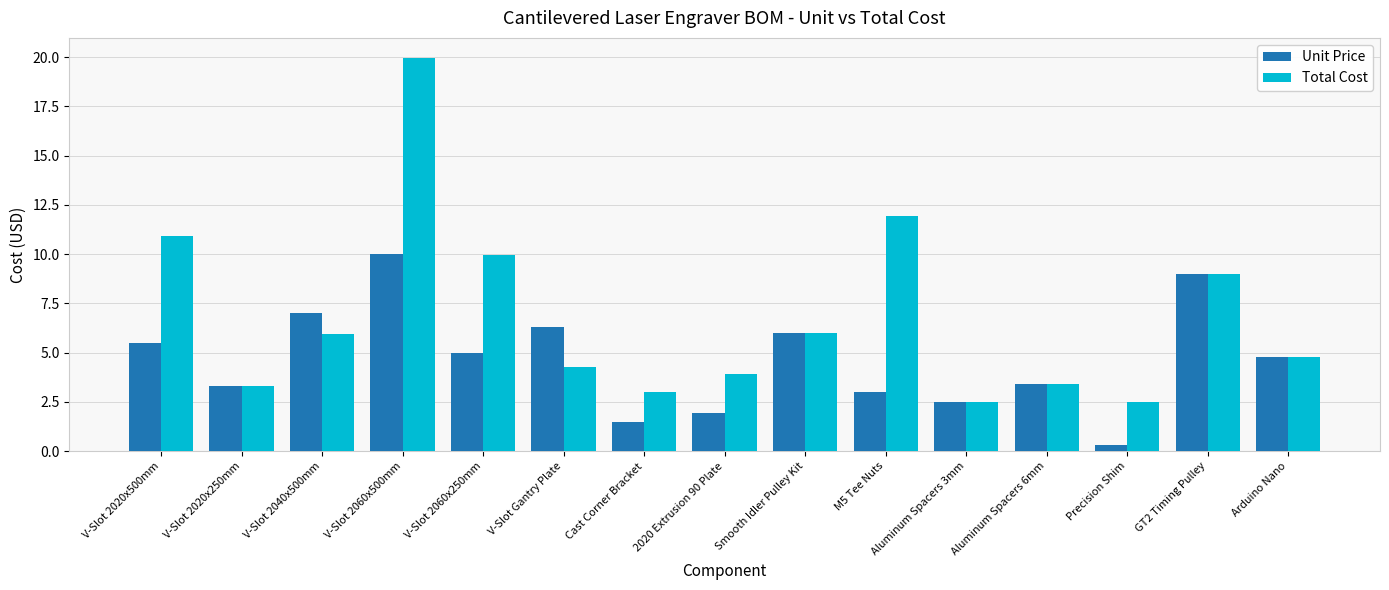

At how many categories does at least one series exceed 18?

1